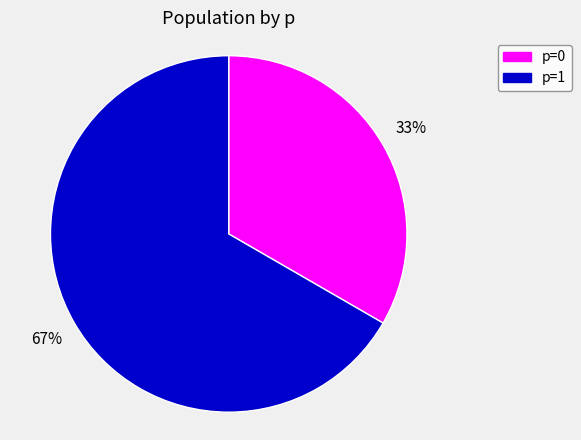

What percentage is the p=1 slice, to the nearest percent?

67%